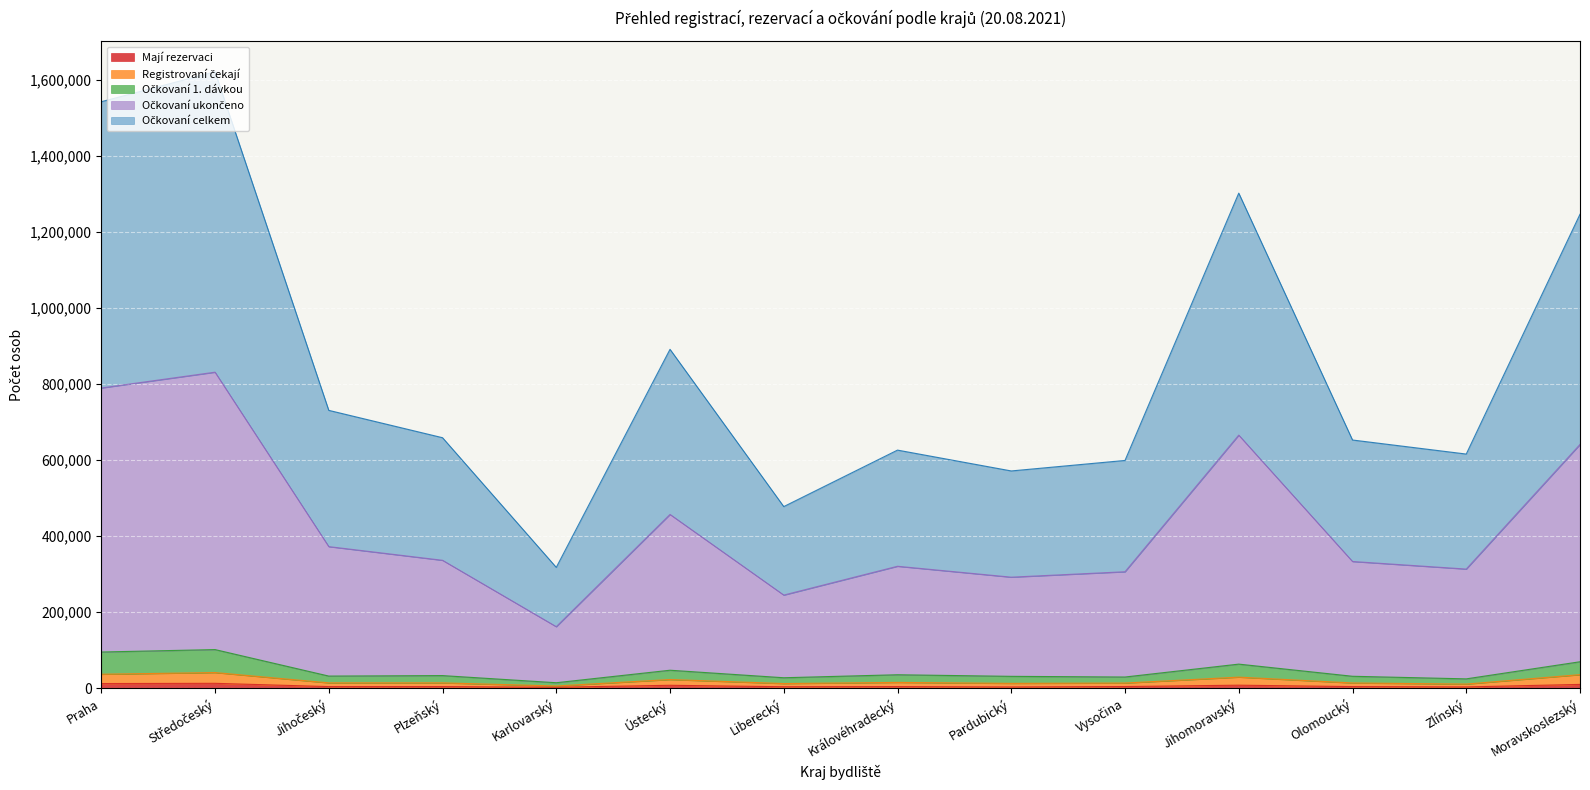

What is the label of the 10th point from the left?

Vysočina